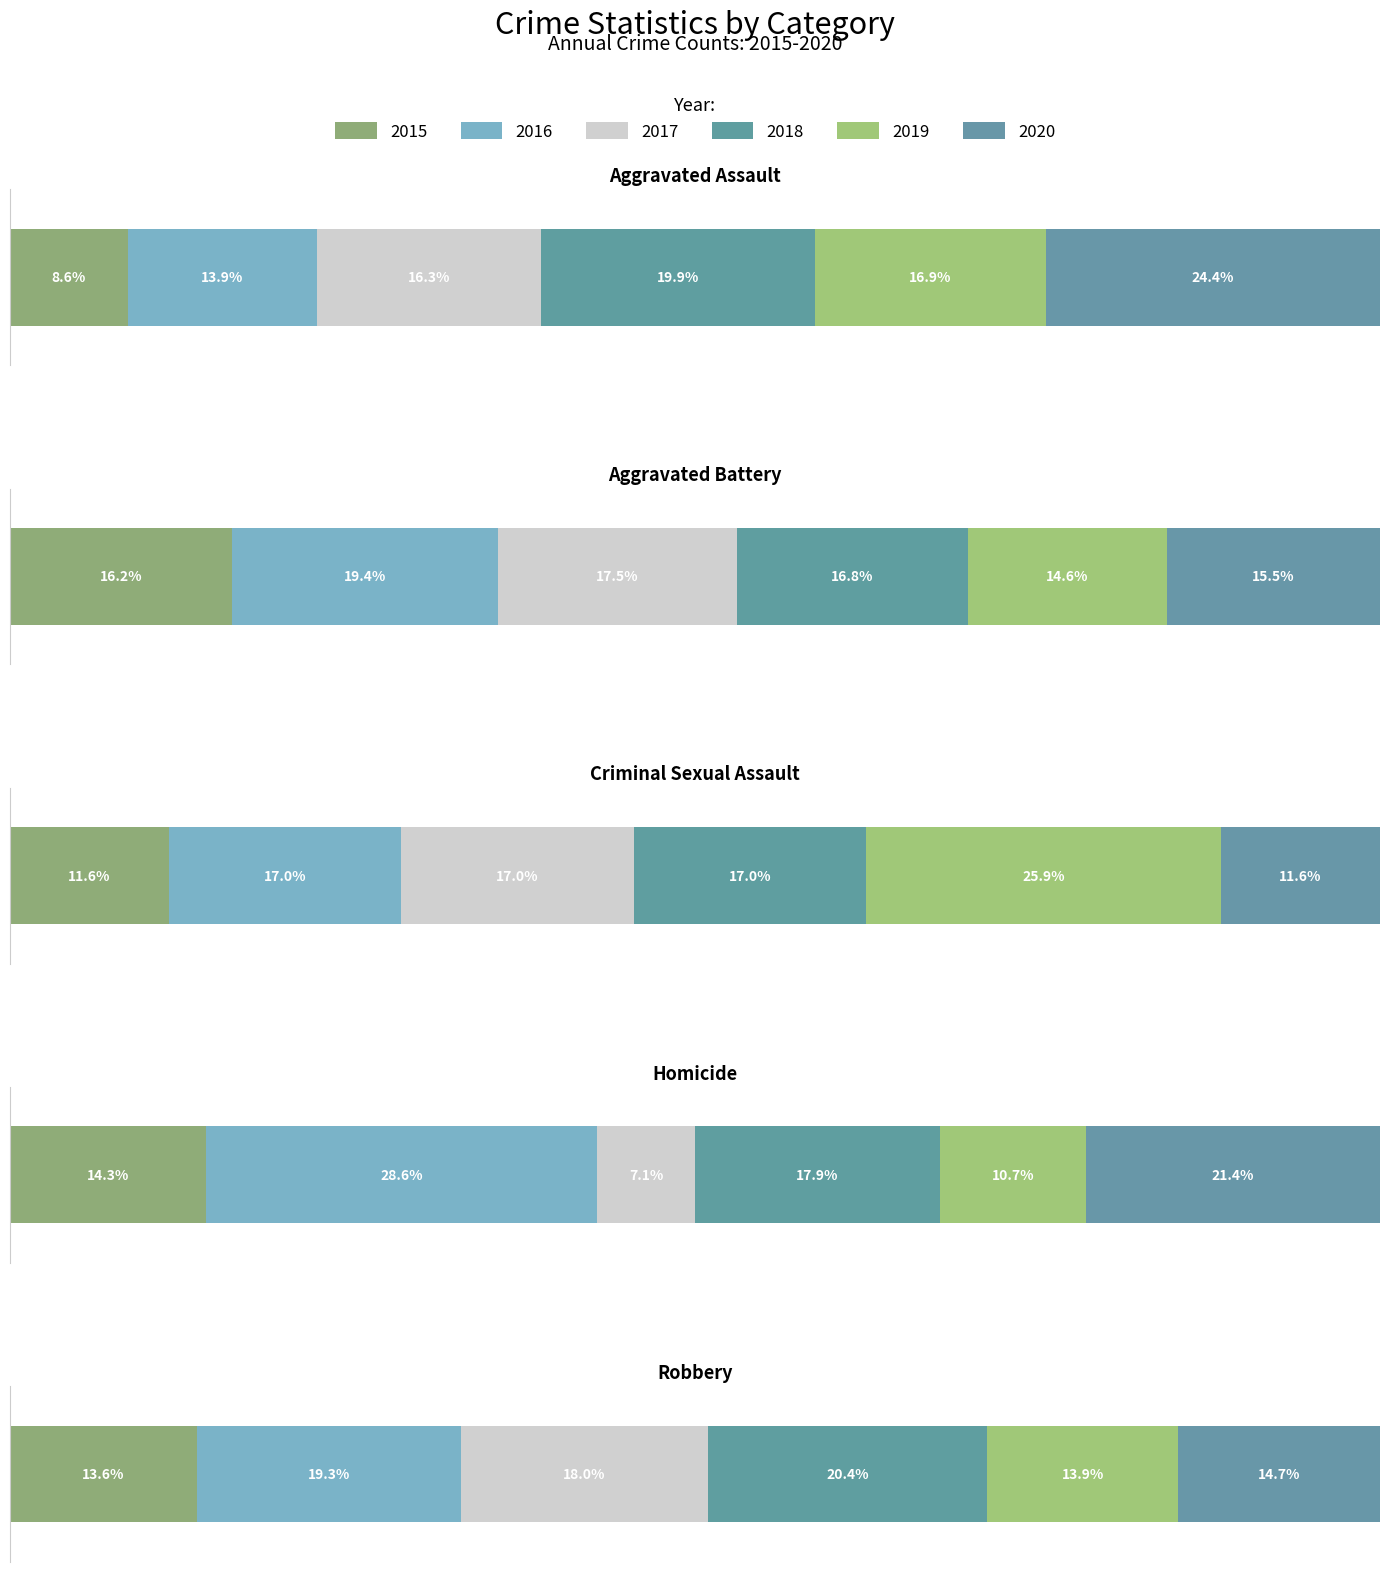

What is the label of the 1st bar from the left?

Aggravated Assault